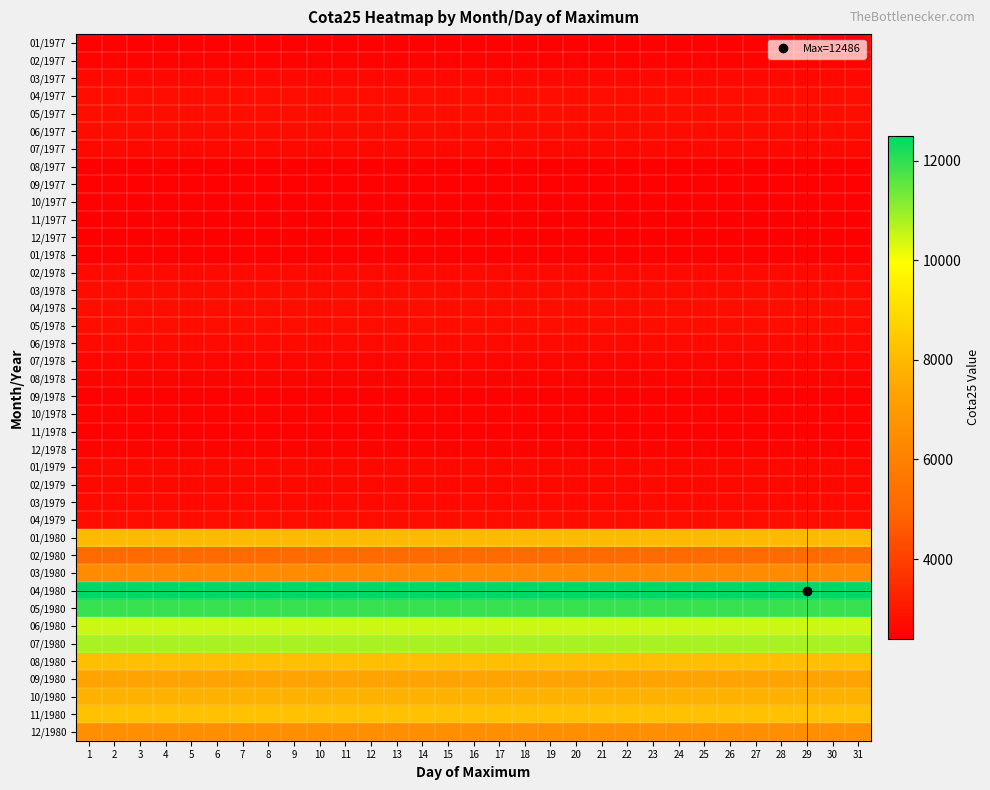

Between 20 and 26, which is larger?

20